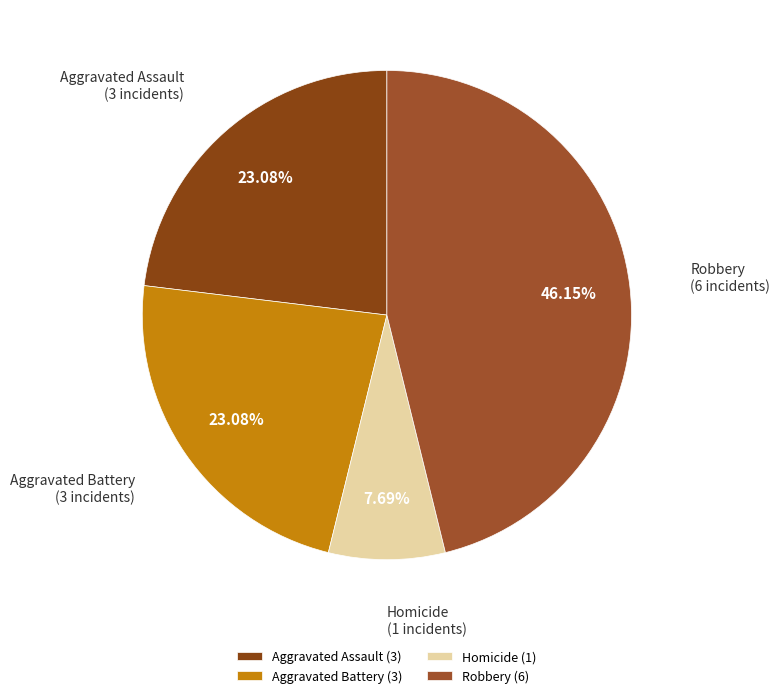

Is the sum of Robbery and Homicide greater than half?

Yes